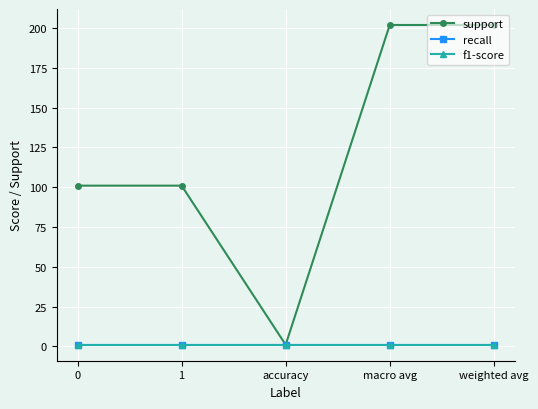

True or false: recall and f1-score intersect in this chart.

False